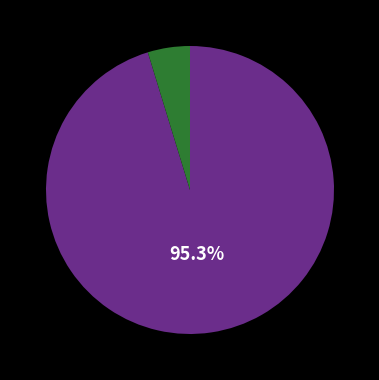

Is there any slice that represents more than half of the pie?

Yes